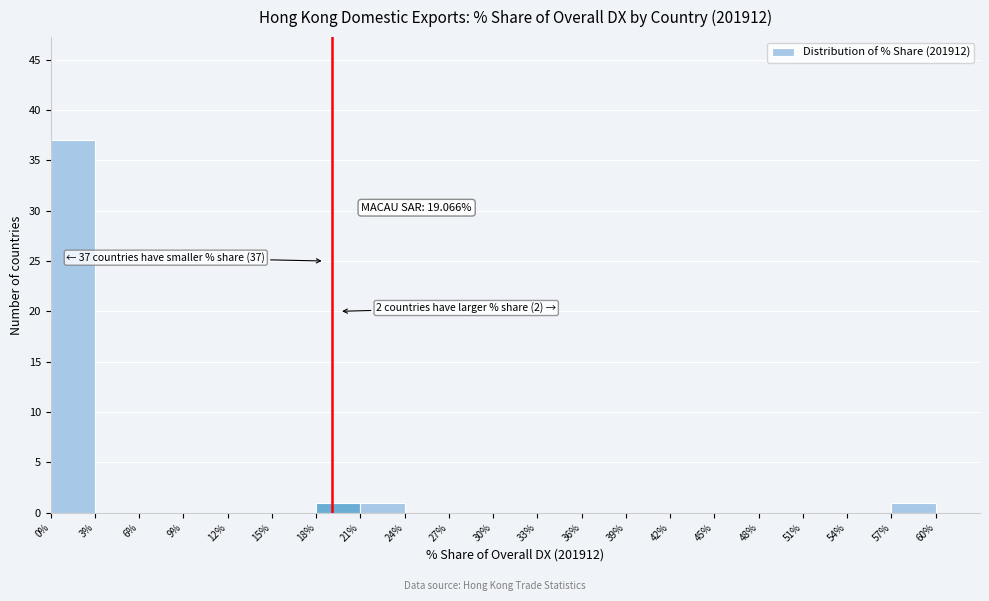

Which range on the x-axis has the tallest bar?

0% to 3%